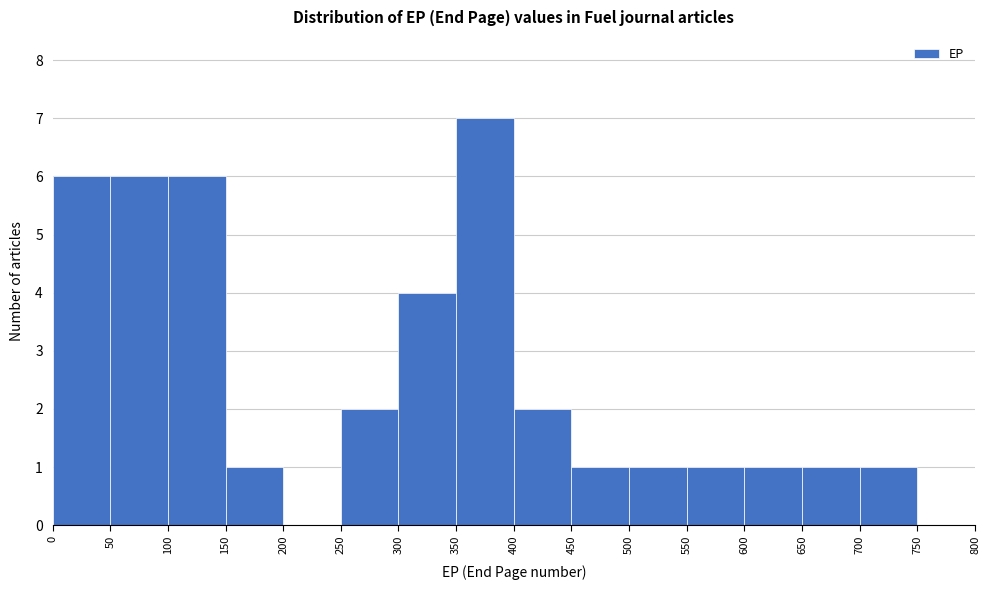

What is the height of the bar covering 0 to 50 on the x-axis? The values are not printed on the chart, so give them approximately, as read against the axis.

6